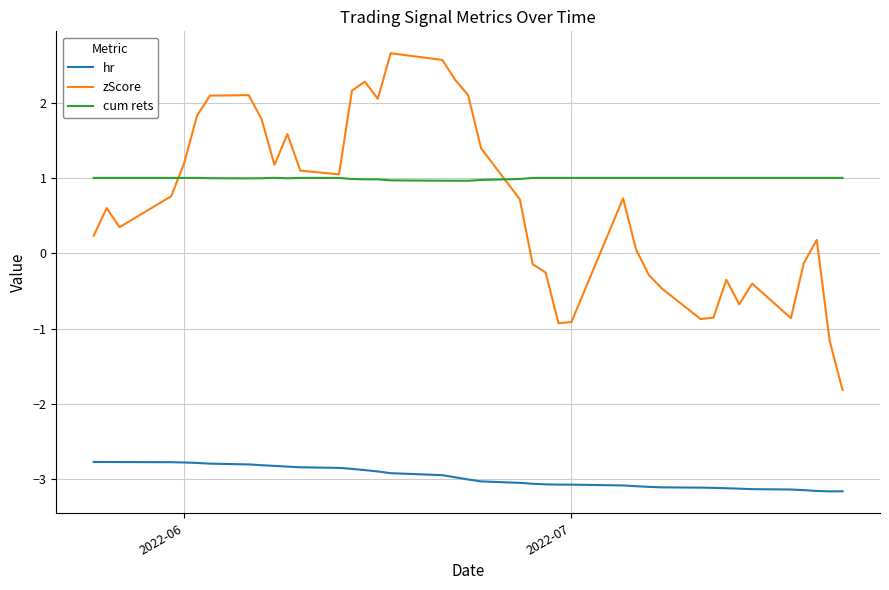

What is the minimum value shown in the chart?

-3.2